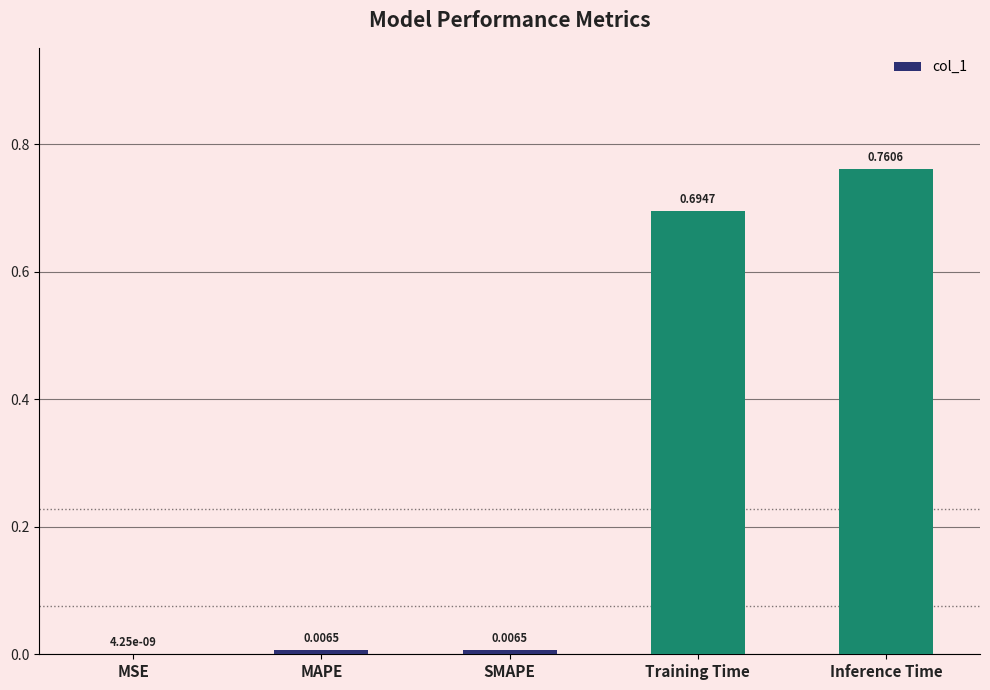

What is the sum of all values?

1.5